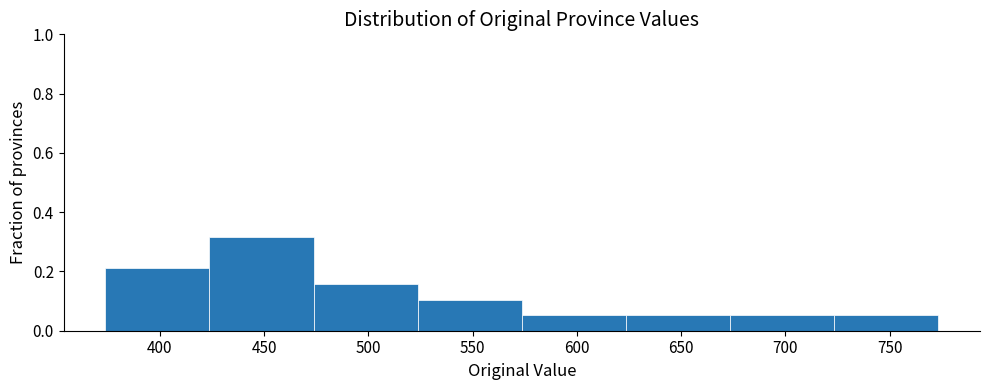

Over which range of the x-axis is the bar tallest?

425 to 475